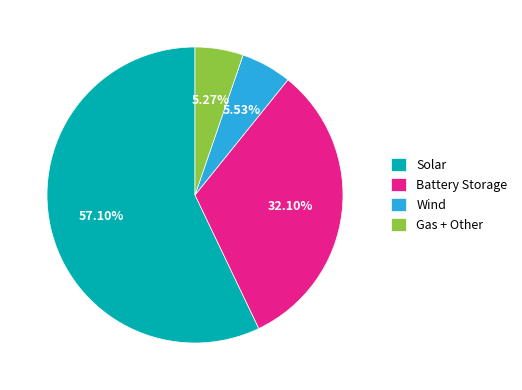

Which slice represents more than half of the pie?

Solar